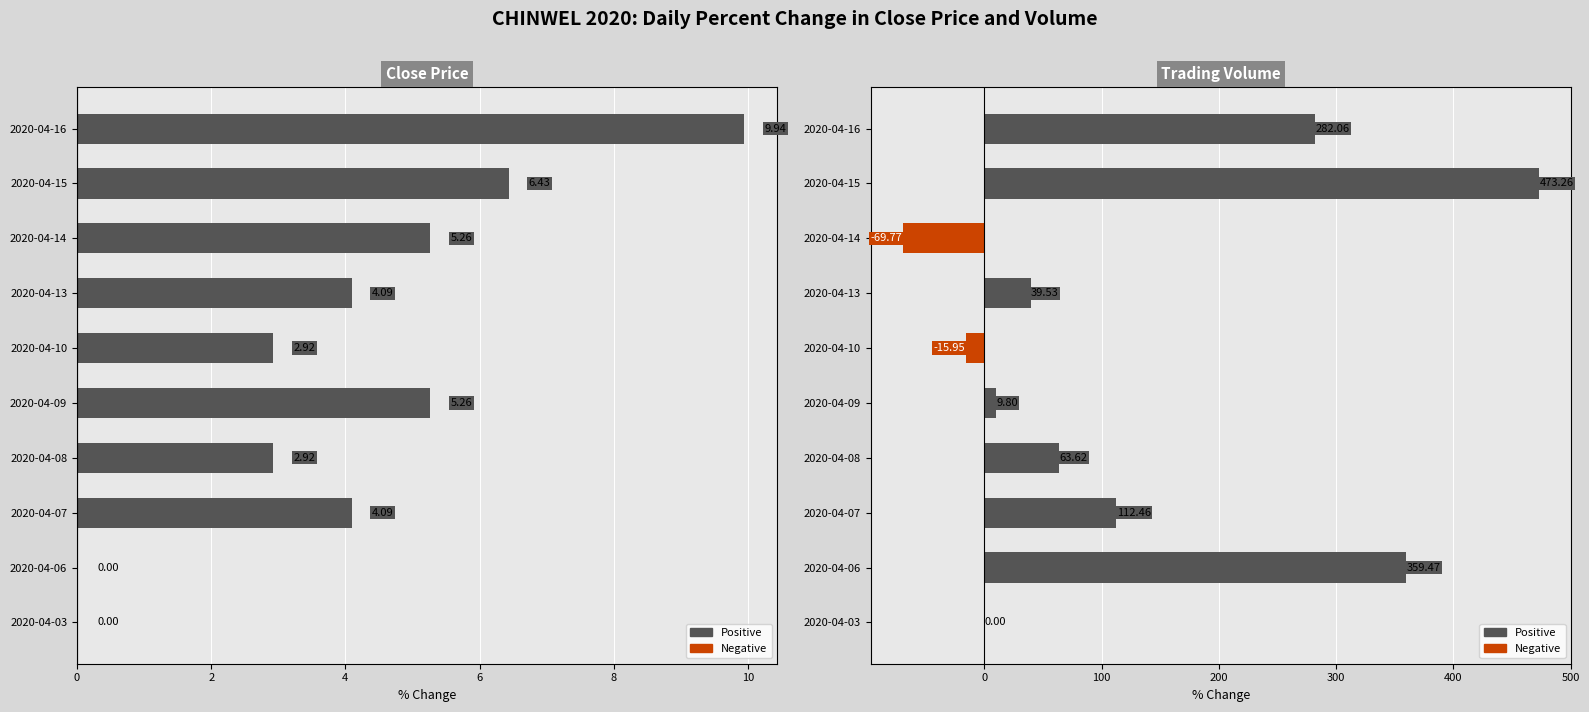

What is the average value of the Close Price series?

4.1